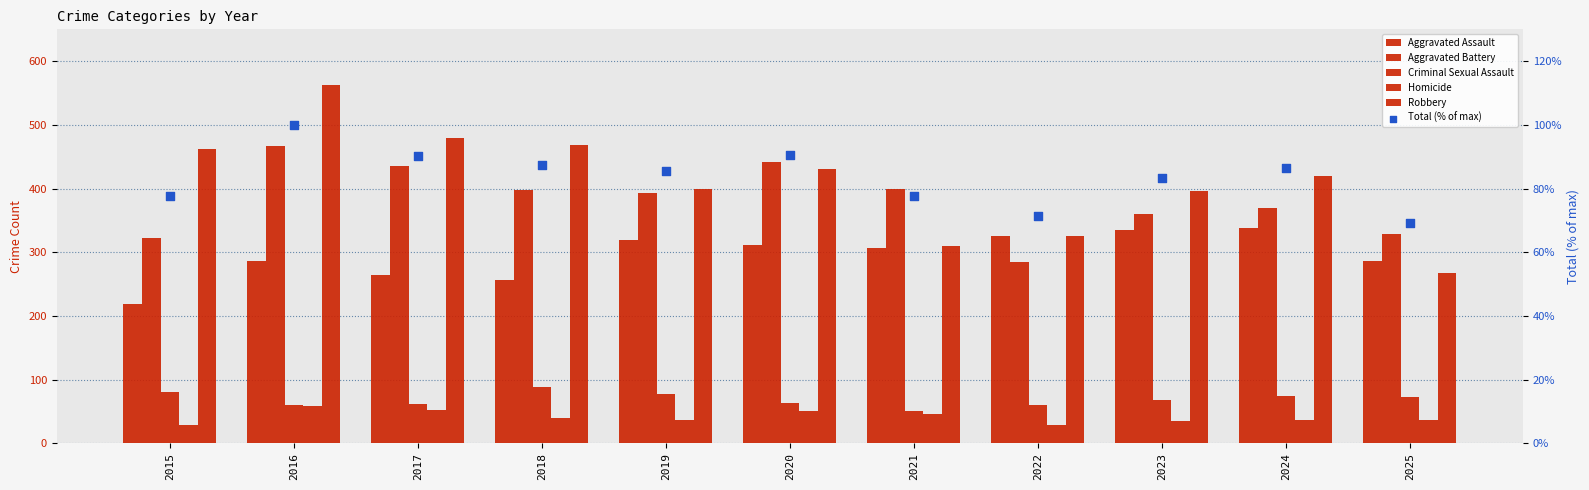

At which category is the sum across all series the highest?

2016